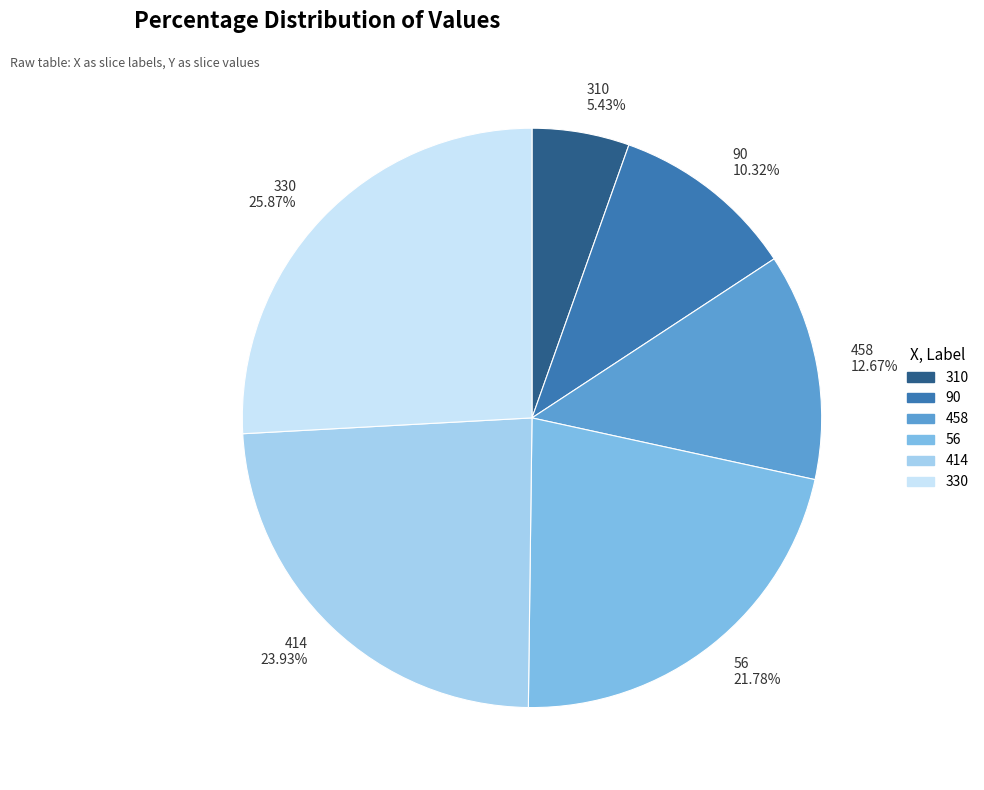

To the nearest percent, what portion does 310 represent?

5%